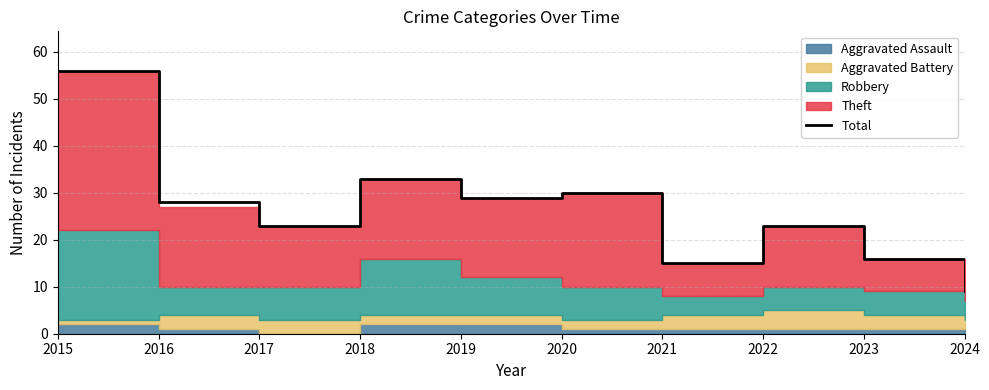

True or false: Total has a value of 19 at 2016.

False